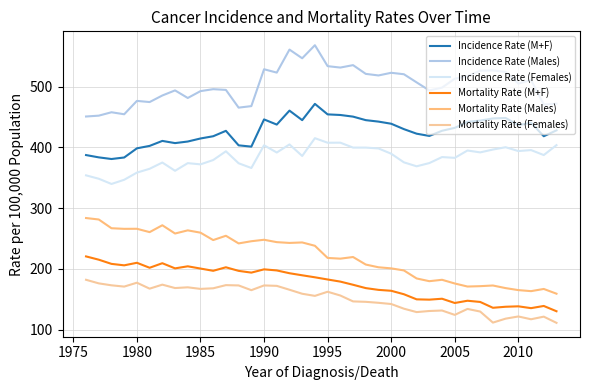

Reading left to right, transcribe all the data shown in this chart.

Incidence Rate (M+F): 387.5	383.7	381.0	383.5	398.6	402.6	410.8	407.2	409.8	414.8	418.5	427.4	403.5	401.4	446.2	437.7	460.7	445.0	471.8	454.5	453.5	450.8	445.0	442.6	439.1	430.2	422.7	419.0	427.5	432.3	442.2	444.3	447.8	448.6	436.8	440.7	418.5	428.2
Incidence Rate (Males): 451.0	452.4	458.0	454.7	476.7	474.8	485.6	494.0	481.5	492.8	496.0	494.8	465.6	468.1	528.8	523.3	561.2	546.9	568.4	533.9	531.6	535.6	521.2	518.6	523.0	520.6	507.2	493.9	498.6	513.2	517.4	526.5	526.8	524.4	505.2	511.1	470.7	472.1
Incidence Rate (Females): 354.1	348.5	339.9	346.8	358.6	364.9	375.2	361.6	374.2	372.2	379.3	393.7	374.0	366.2	403.6	391.7	405.0	386.0	415.3	407.8	407.9	399.8	399.8	398.4	389.7	375.5	369.0	374.3	384.2	382.9	395.0	391.9	396.6	400.4	394.1	395.7	387.5	403.8
Mortality Rate (M+F): 220.6	215.2	208.3	205.9	210.1	201.9	209.4	200.9	204.3	200.6	196.9	202.7	196.8	193.9	199.3	197.5	192.9	189.5	186.2	182.6	179.1	173.9	168.4	165.5	164.0	158.3	149.9	149.4	150.9	143.9	147.6	145.6	136.0	137.7	138.4	135.4	139.0	130.3
Mortality Rate (Males): 283.8	281.4	267.0	266.0	266.1	260.6	271.9	258.3	263.5	259.7	247.5	254.6	242.0	245.6	248.0	244.1	242.8	243.6	238.1	218.1	216.9	219.6	207.2	202.7	200.9	197.5	184.3	179.8	182.1	176.0	171.0	171.6	172.7	168.4	165.1	163.4	167.0	159.2
Mortality Rate (Females): 182.1	176.2	173.0	170.9	177.3	167.5	174.1	168.5	169.7	167.1	168.1	173.3	172.8	165.0	172.8	172.1	165.7	159.1	155.6	162.4	156.2	146.5	145.8	144.2	142.2	134.5	128.9	130.7	131.5	124.3	134.1	129.8	111.6	118.1	121.7	117.1	121.4	111.2